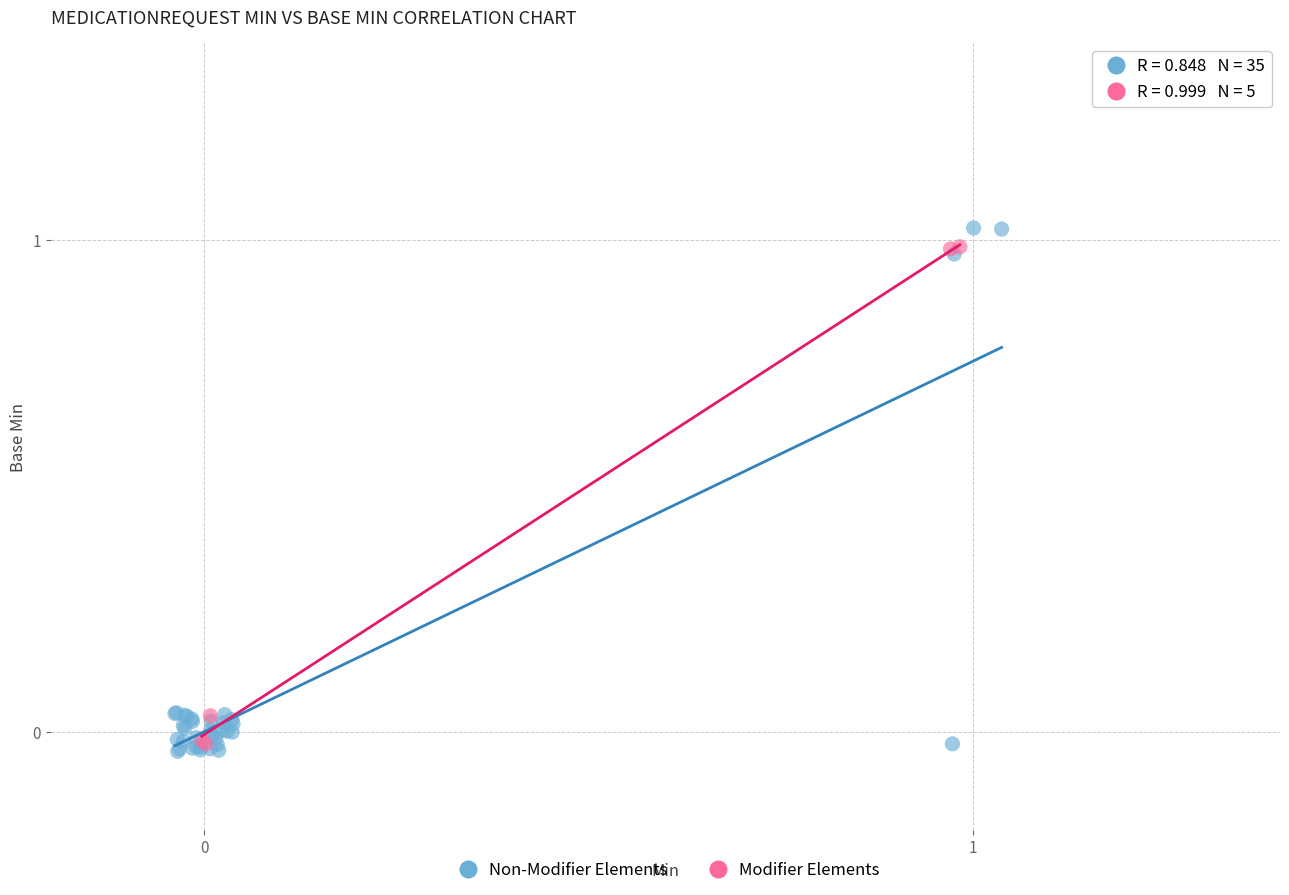

Which series has the largest Y range (max minus min)?

Non-Modifier Elements